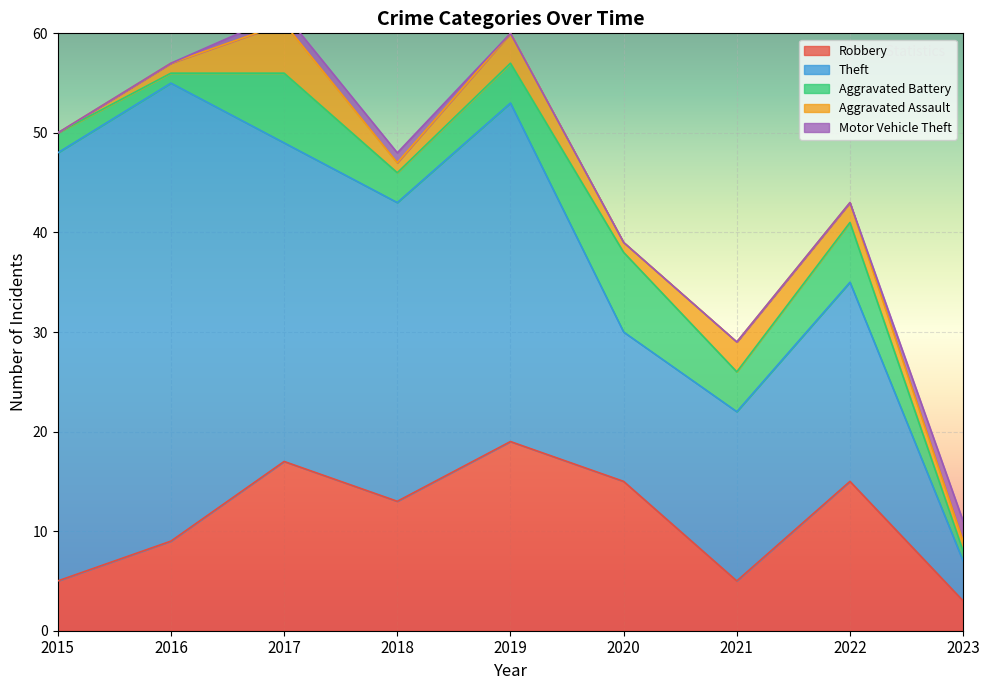

The Robbery series shows 4 at 2022. True or false?

False